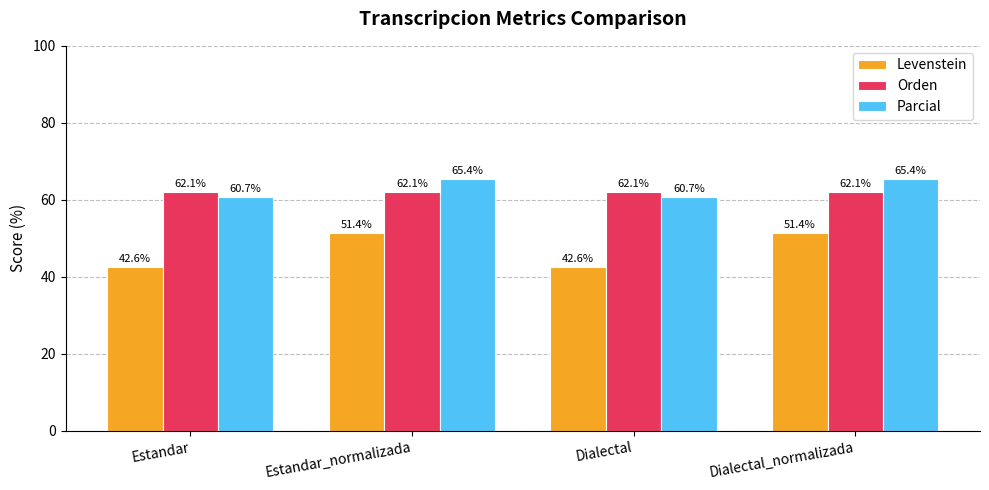

True or false: Levenstein has a value of 42.6 at Estandar.

True